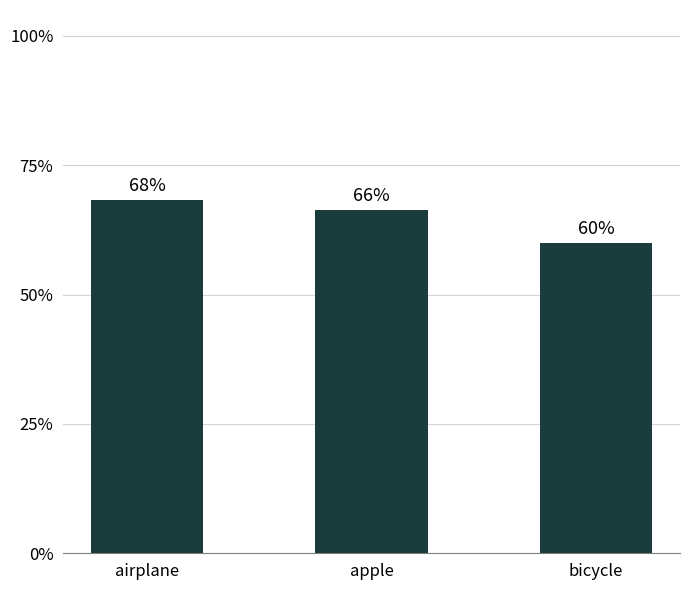

Reading left to right, extract all data points from this chart.

airplane=0.7	apple=0.7	bicycle=0.6